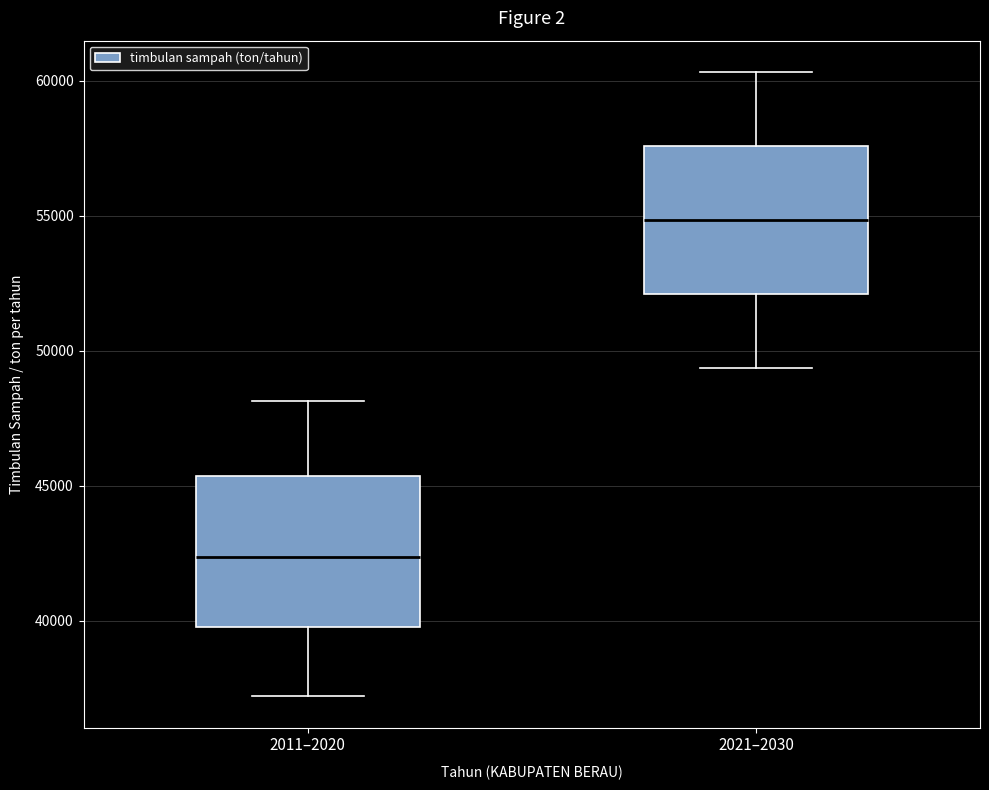

Where does the lower whisker of the box for 2021–2030 end on the y-axis? The values are not printed on the chart, so give them approximately, as read against the axis.

49500